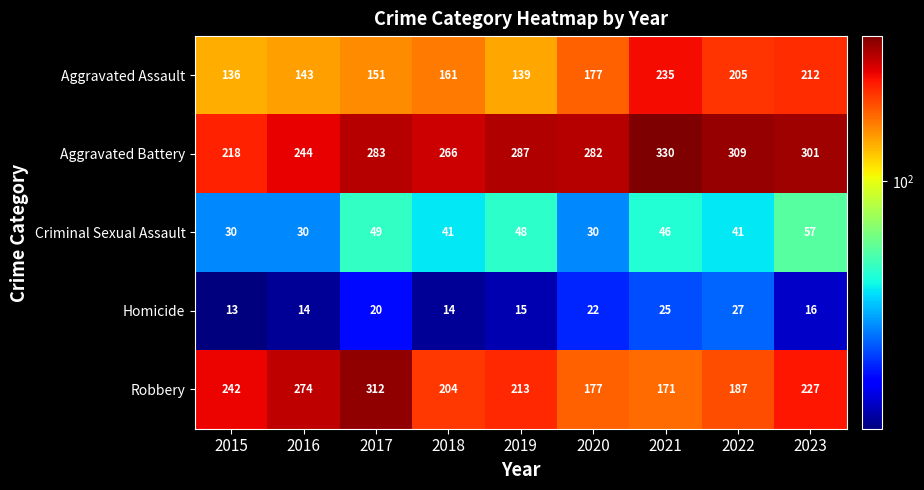

What is the minimum value shown in the chart?

13